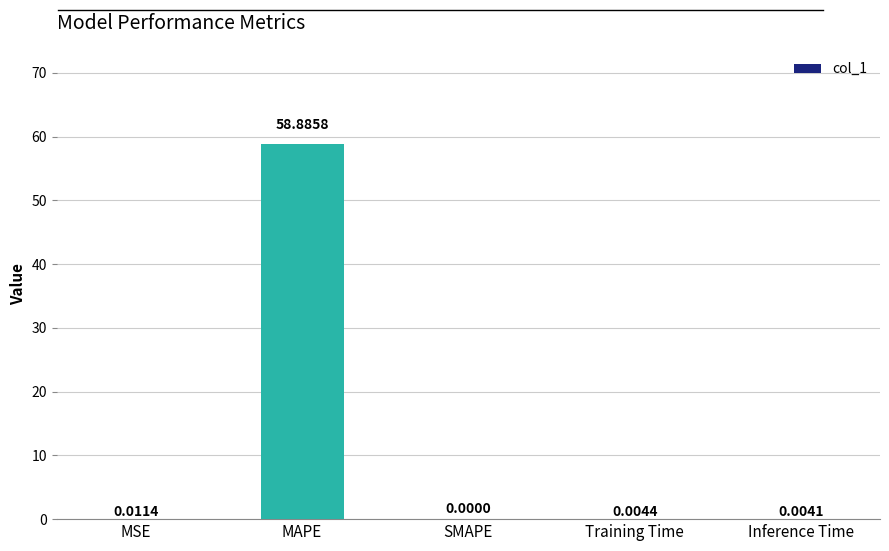

Which label corresponds to the largest value in the chart?

MAPE